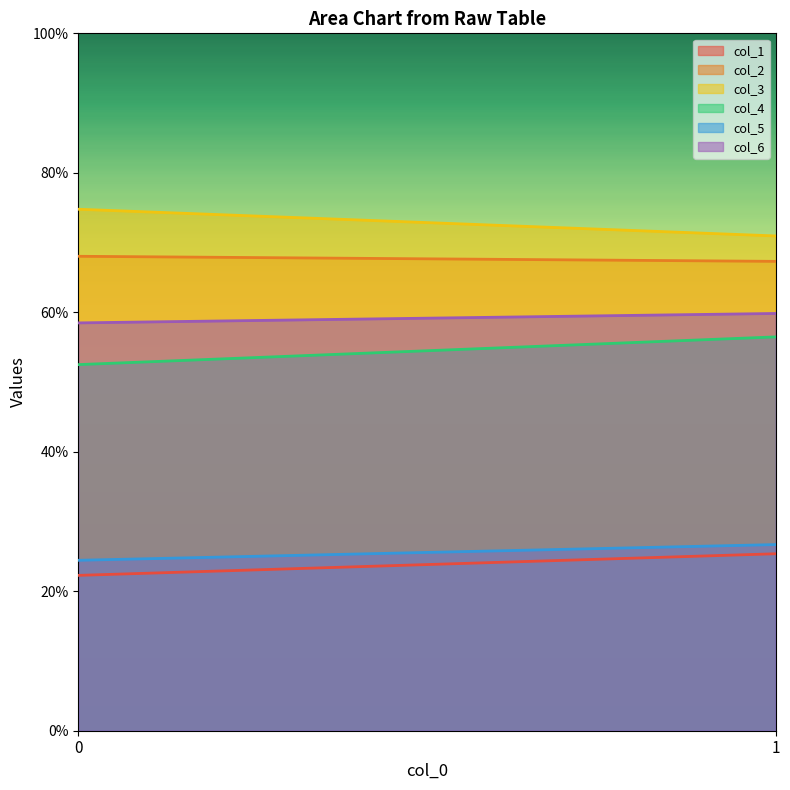

Between 0 and 1, which is larger?

1